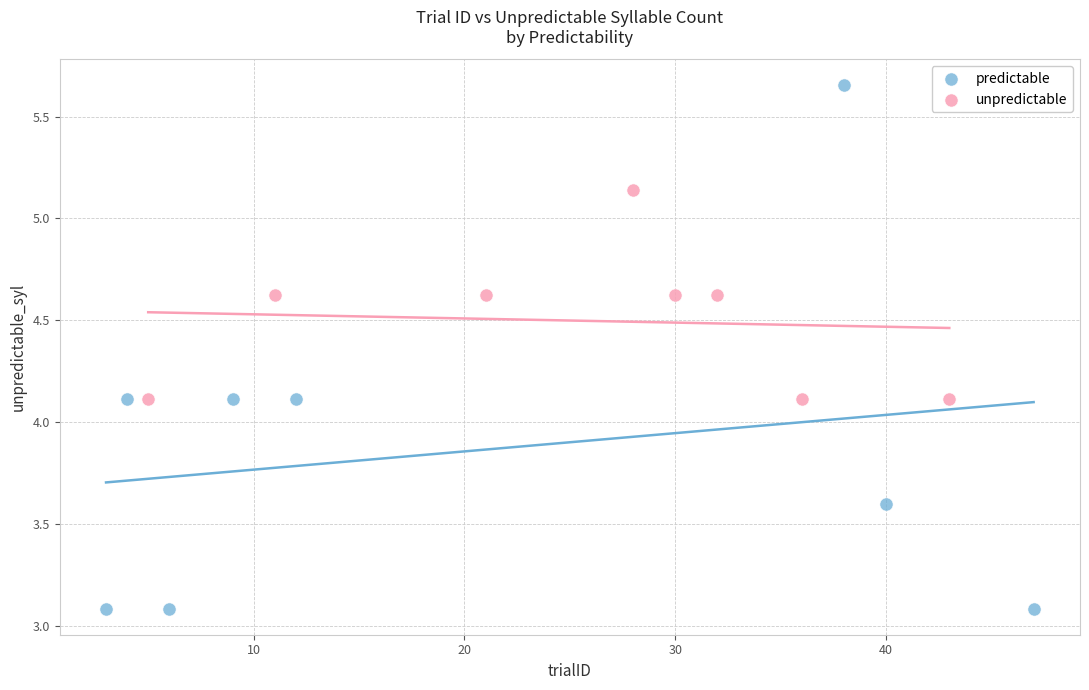

Which series has the widest spread of Y values?

predictable